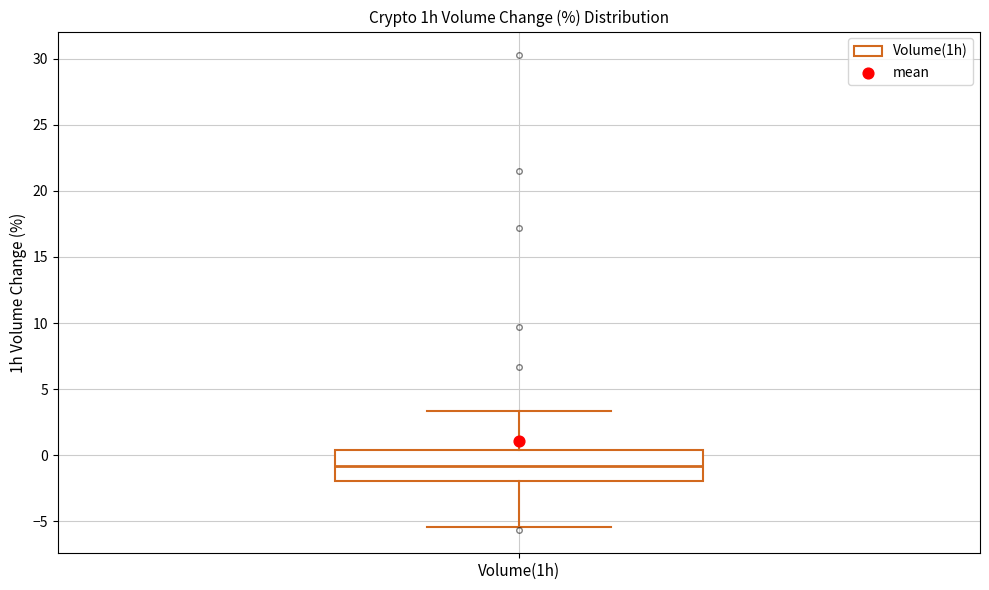

Where is the upper edge of the box for Volume(1h) on the y-axis? The values are not printed on the chart, so give them approximately, as read against the axis.

0.5